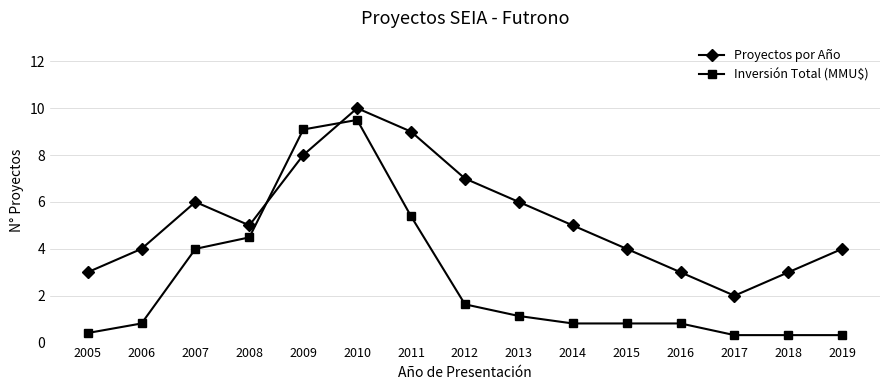

What is the sum of the Inversión Total (MMU$) values at 2019 and 2009?

9.4